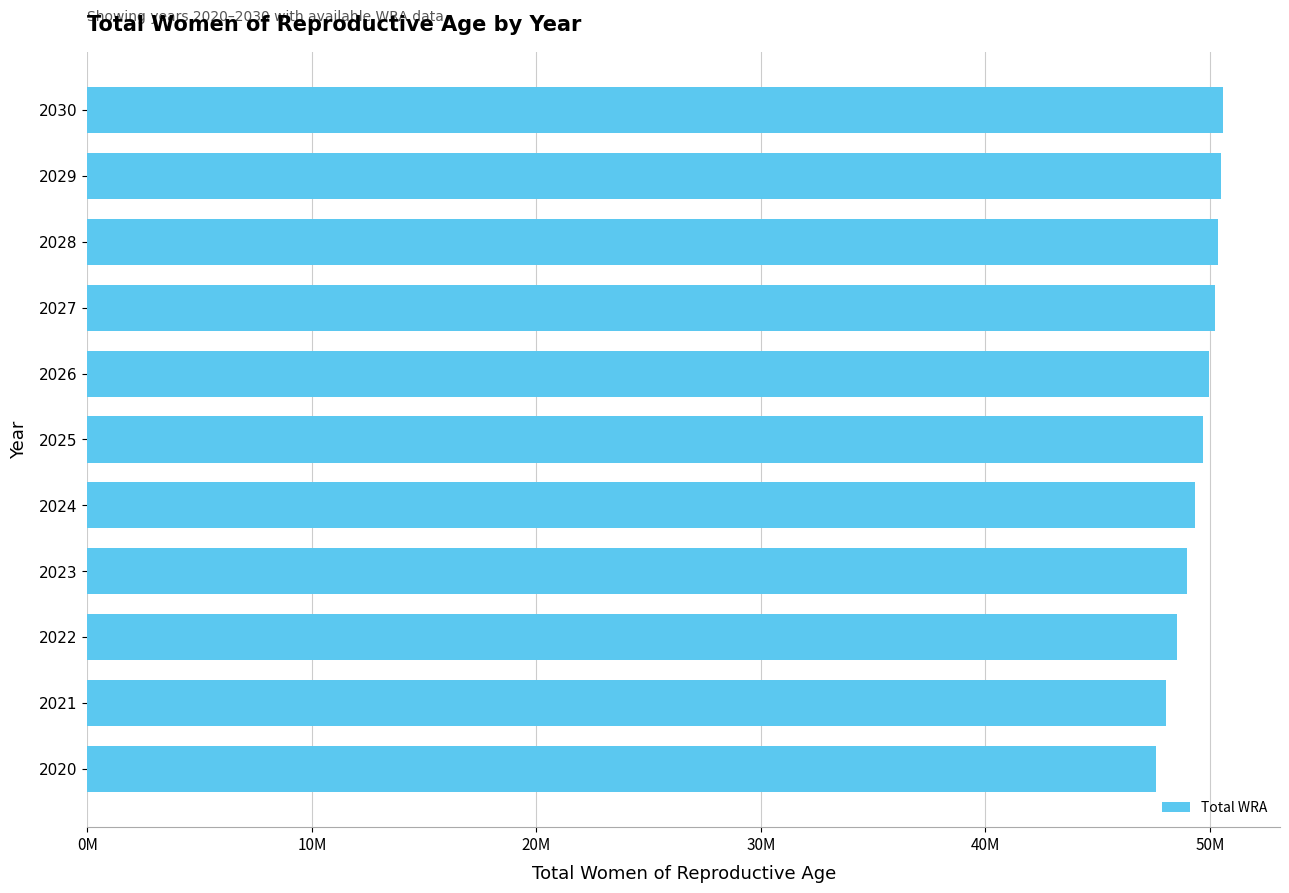

What is the smallest value displayed?

47583000